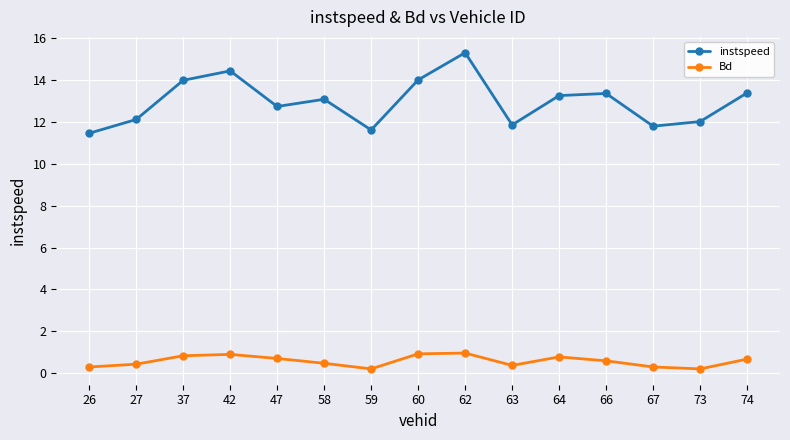

Rank the series by their maximum value, from lowest to highest.

Bd, instspeed